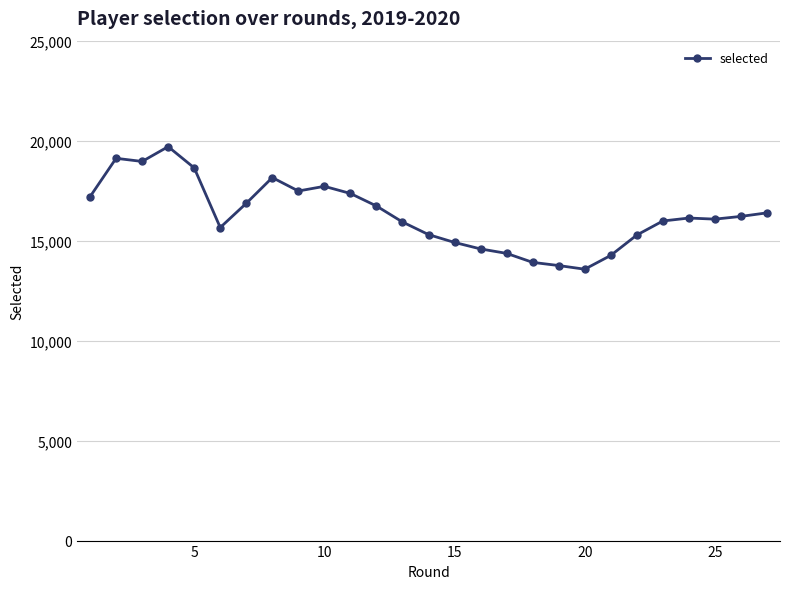

How many data points does each series have?

27